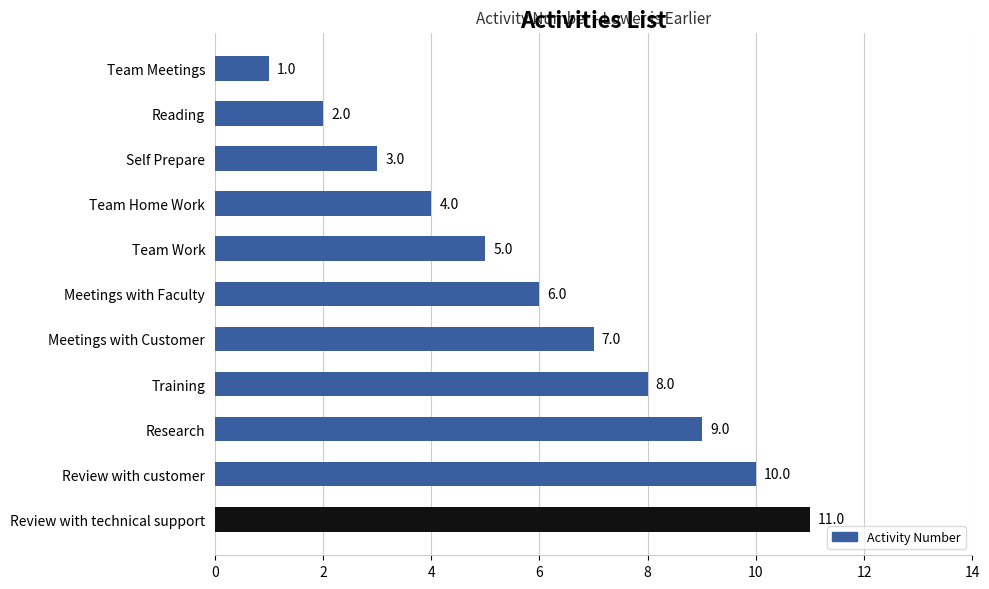

What is the change in value from Team Work to Training?

+3